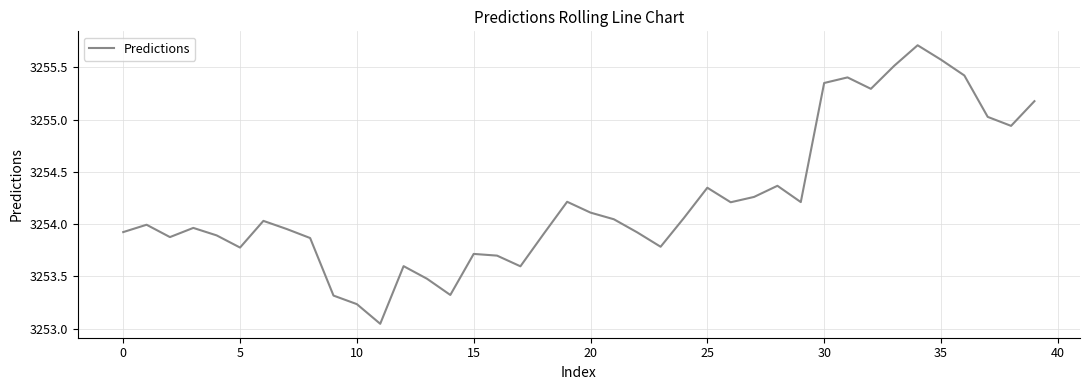

What is the difference between the maximum and minimum values?

2.7